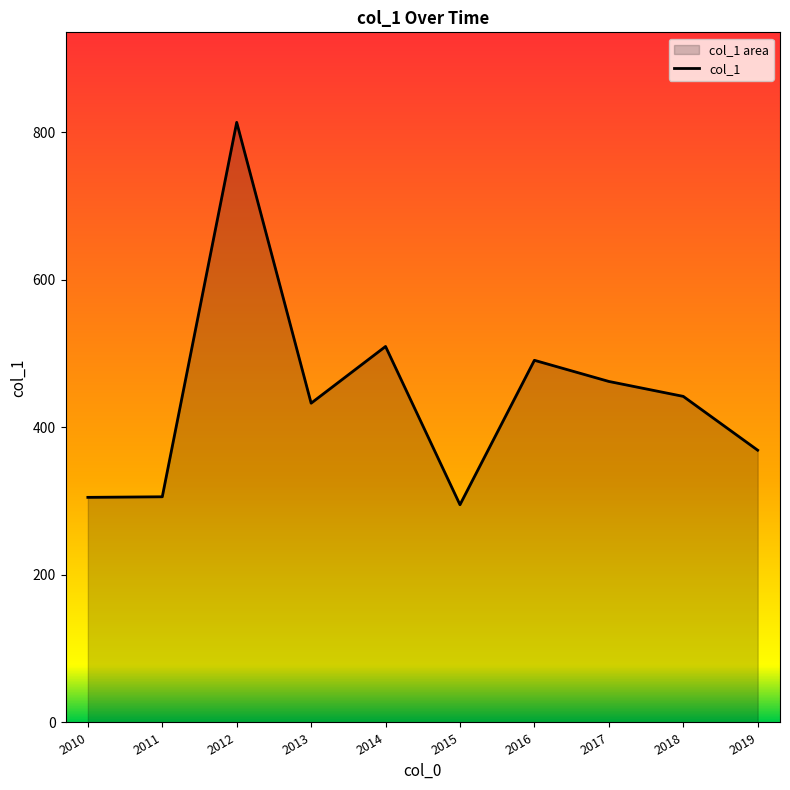

How many points are lower than both their immediate neighbors (excluding endpoints)?

2